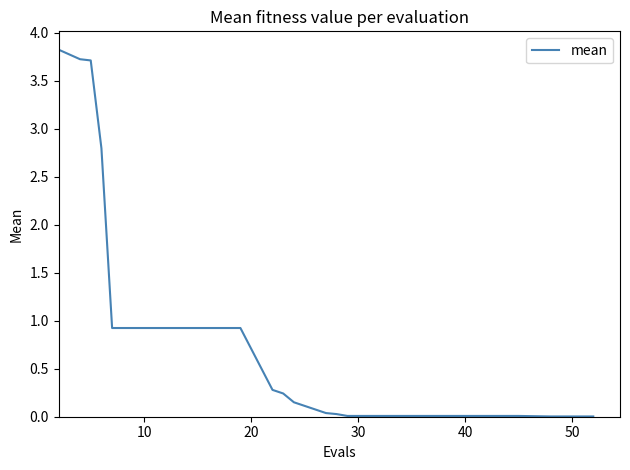

Reading right to left, list all the values displayed in this chart.

0.0	0.0	0.0	0.0	0.0	0.0	0.0	0.0	0.0	0.2	0.2	0.3	0.9	0.9	0.9	0.9	2.8	3.7	3.7	3.8